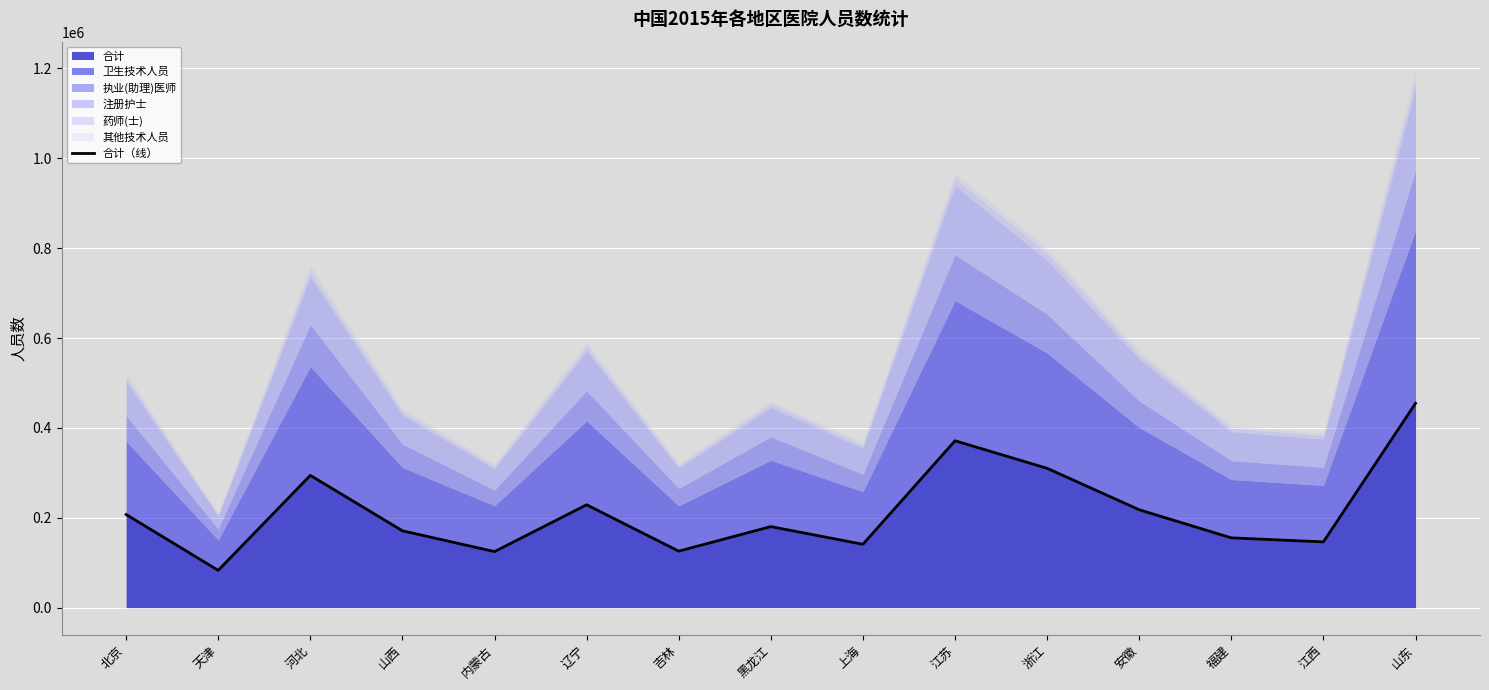

True or false: the data has more than 2 interior local peaks.

True